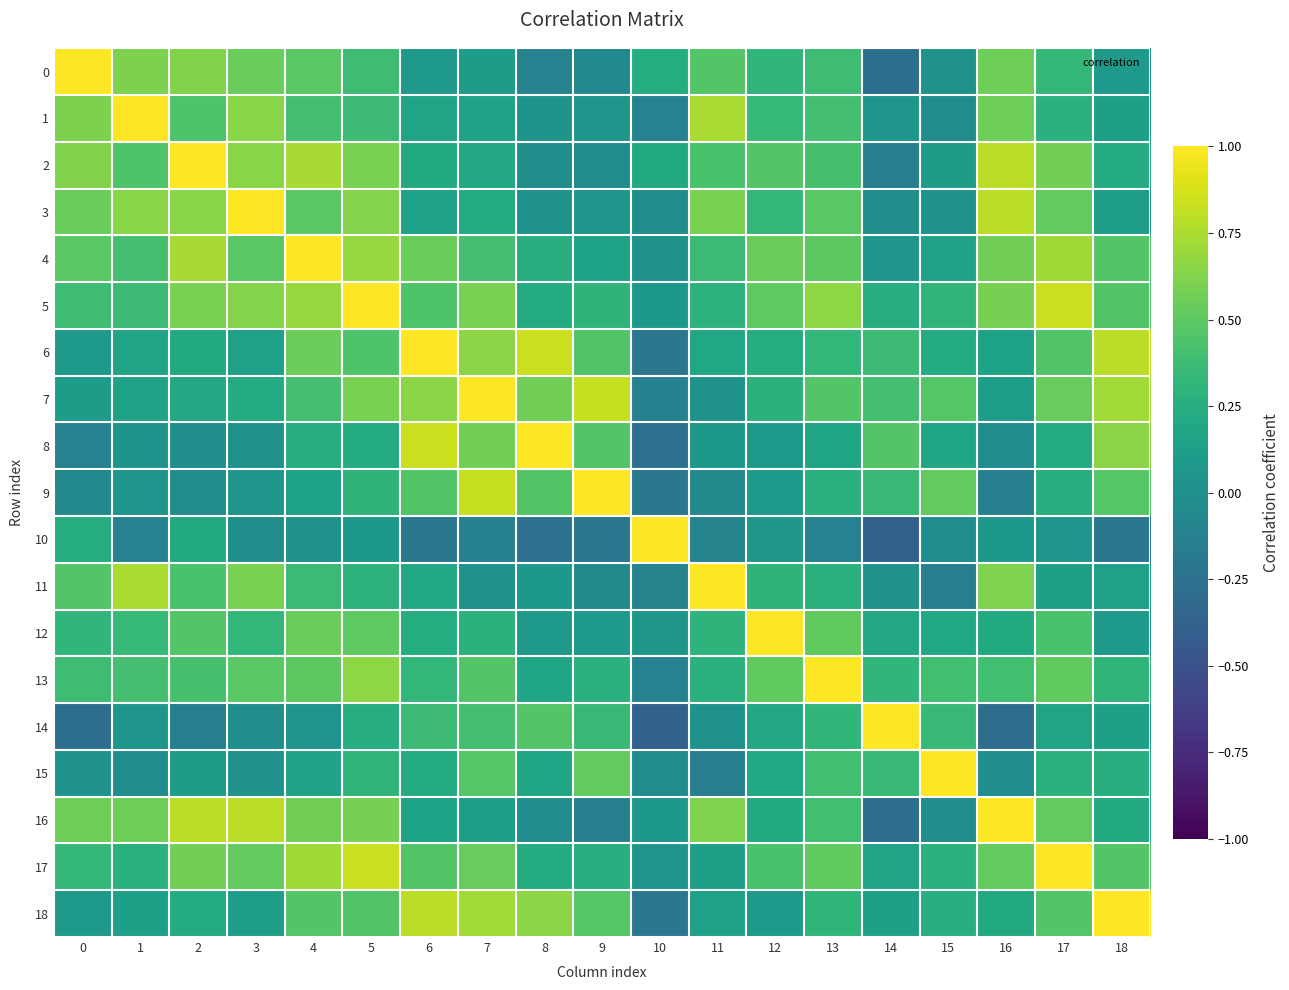

Which series has the widest spread of values?

10